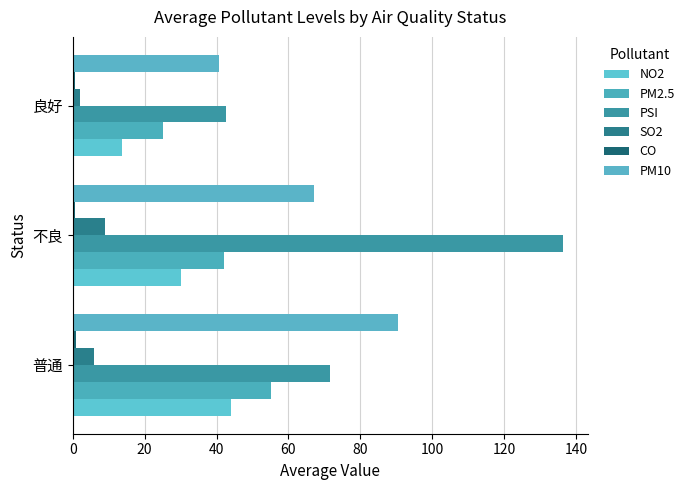

How many values in the SO2 series are below 6?

1